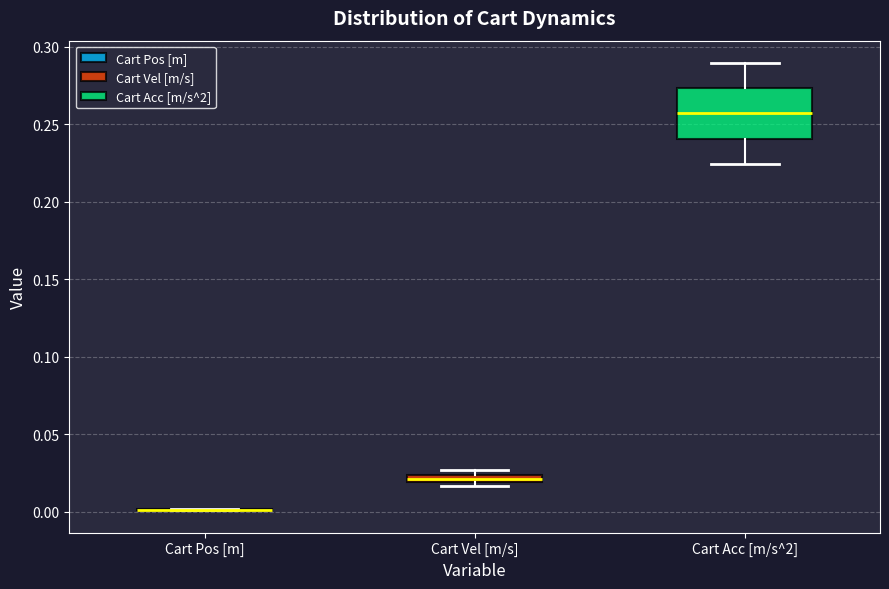

Which box is the tallest, from its lower edge to its upper edge?

Cart Acc [m/s^2]